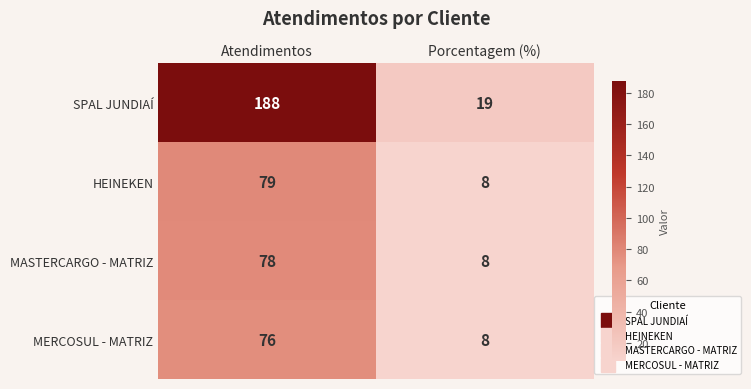

What is the greatest value displayed?

188